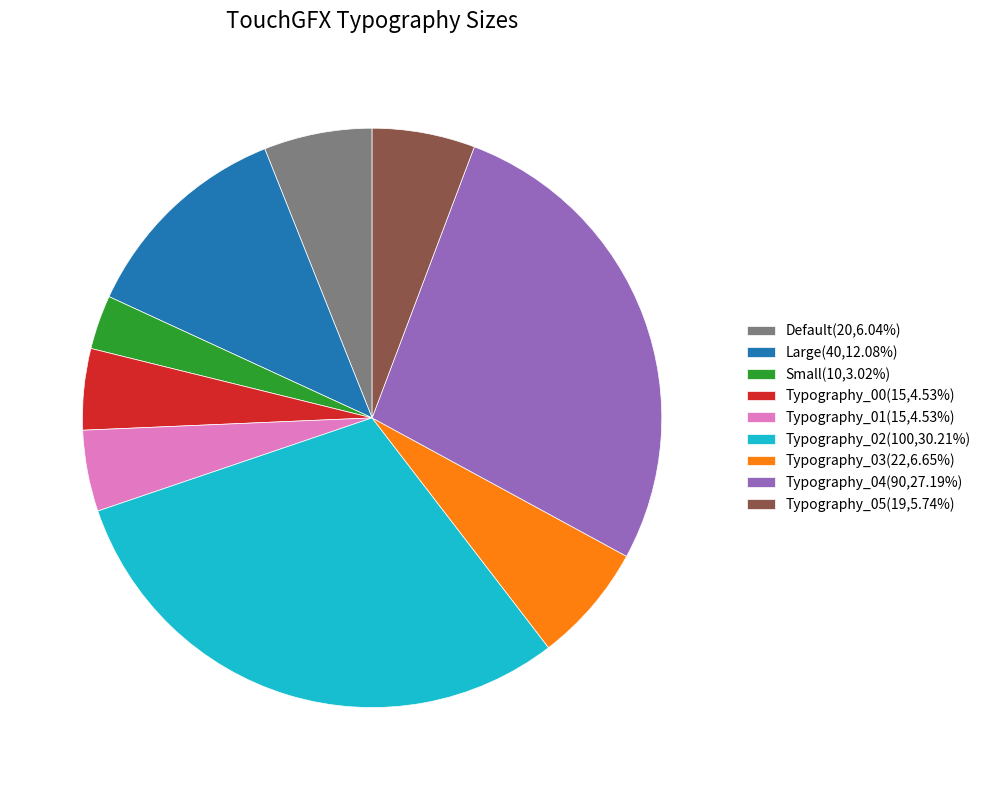

How many segments does this pie chart have?

9